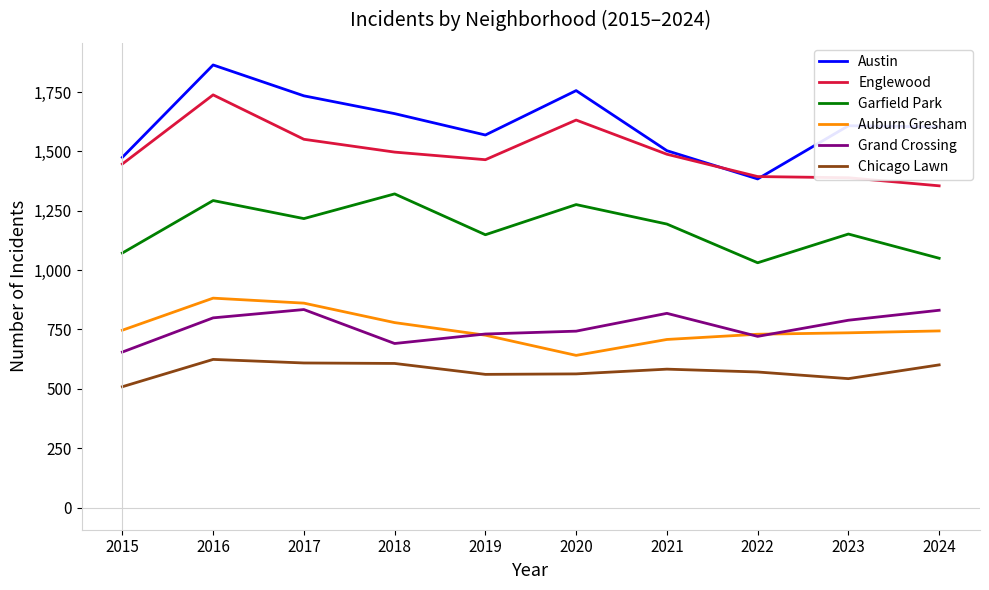

True or false: Garfield Park and Austin cross at least once.

False